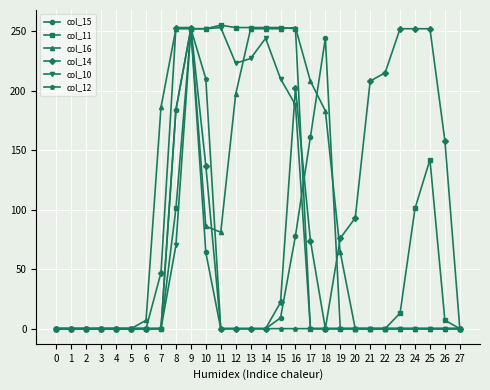

At which category is the sum across all series the highest?

9